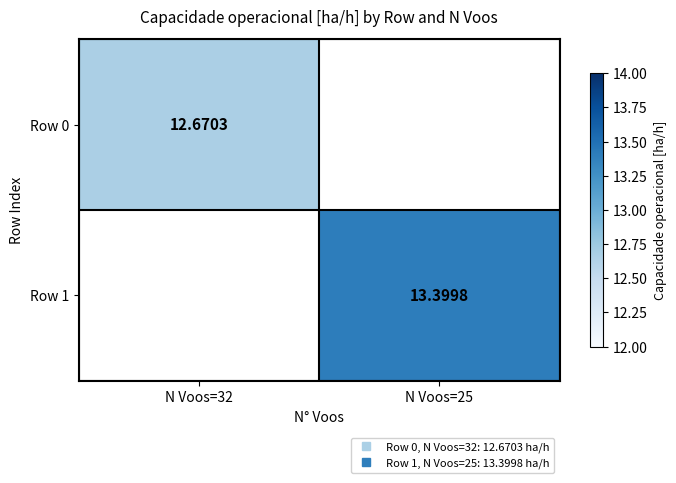

What is the average value of the Row 0 series?

6.3